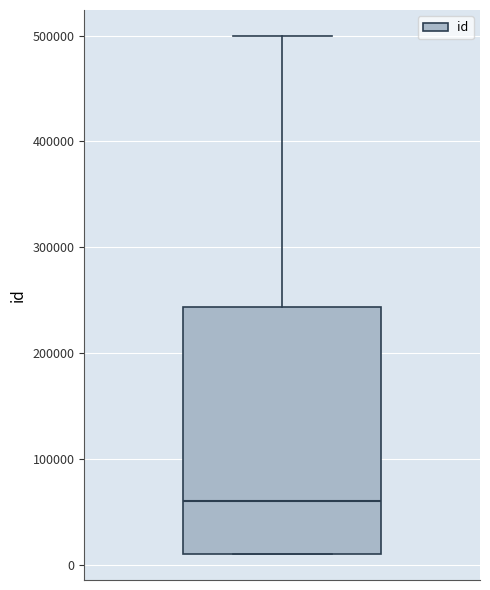

Read this box plot against the y-axis: the position of the median line, the range covered by the box, and the ends of both whiskers. The values are not printed on the chart, so give them approximately, as read against the axis.

median 60000, box 10000 to 240000, whiskers 10000 to 500000